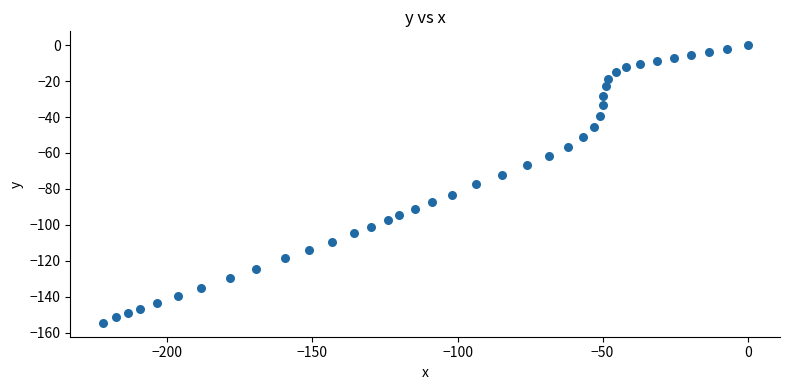

What is the range of Y values (max minus min)?

154.6